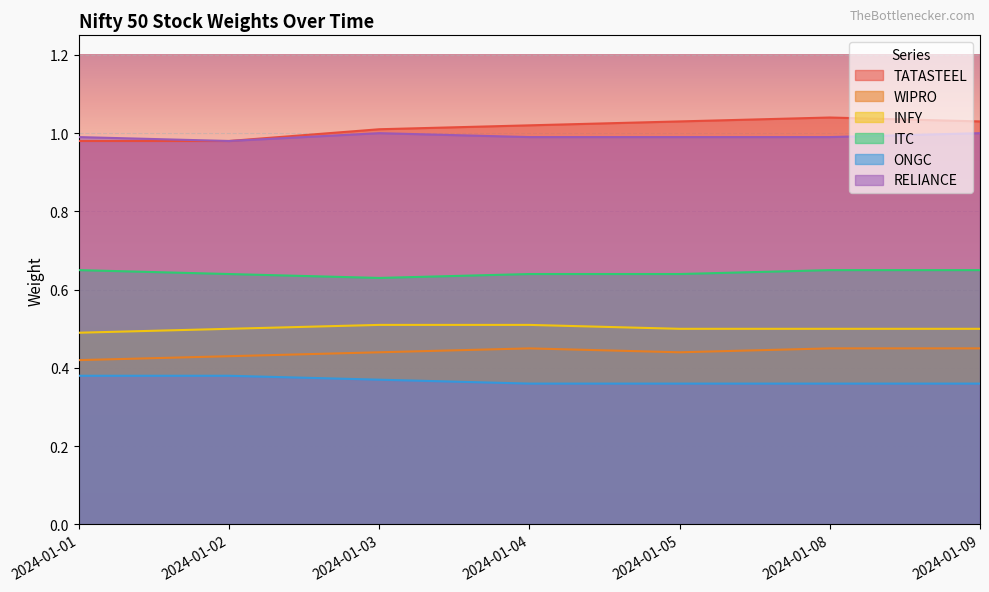

How many TATASTEEL values are between 0 and 1?

2